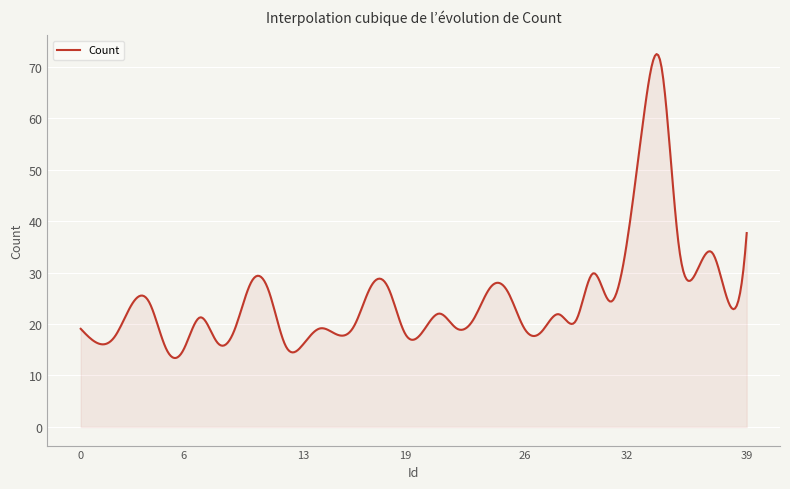

What is the sum of all values?

9925.6